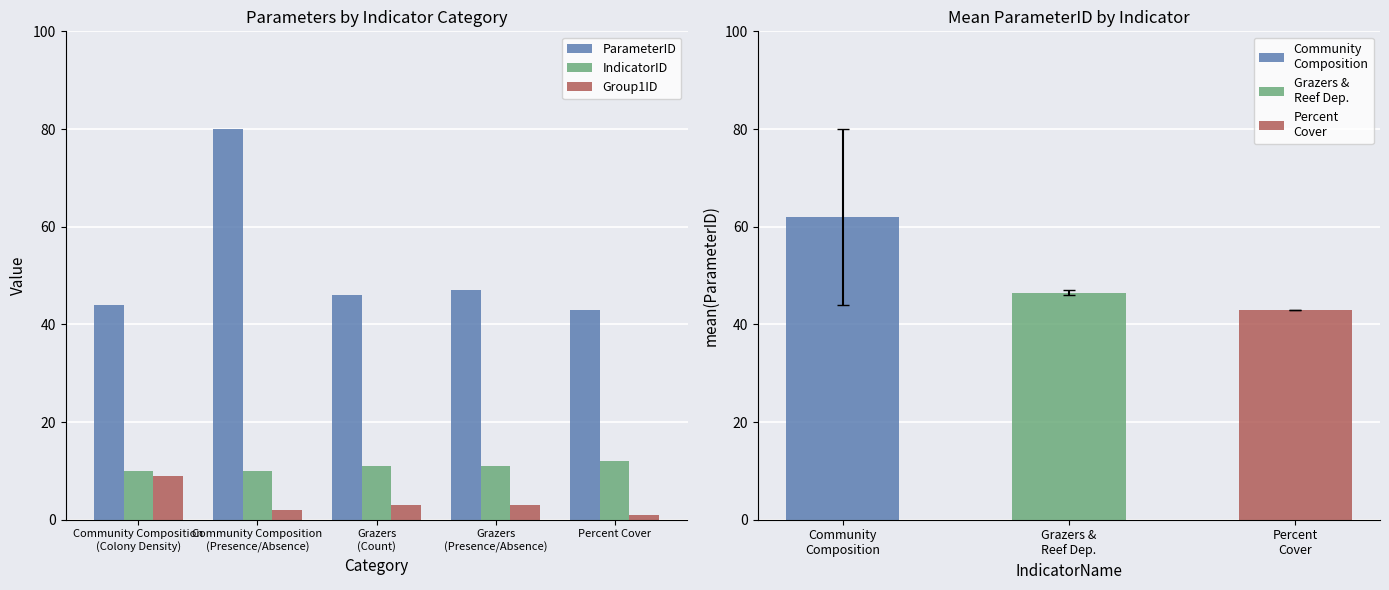

Which series has the largest total across all categories?

ParameterID